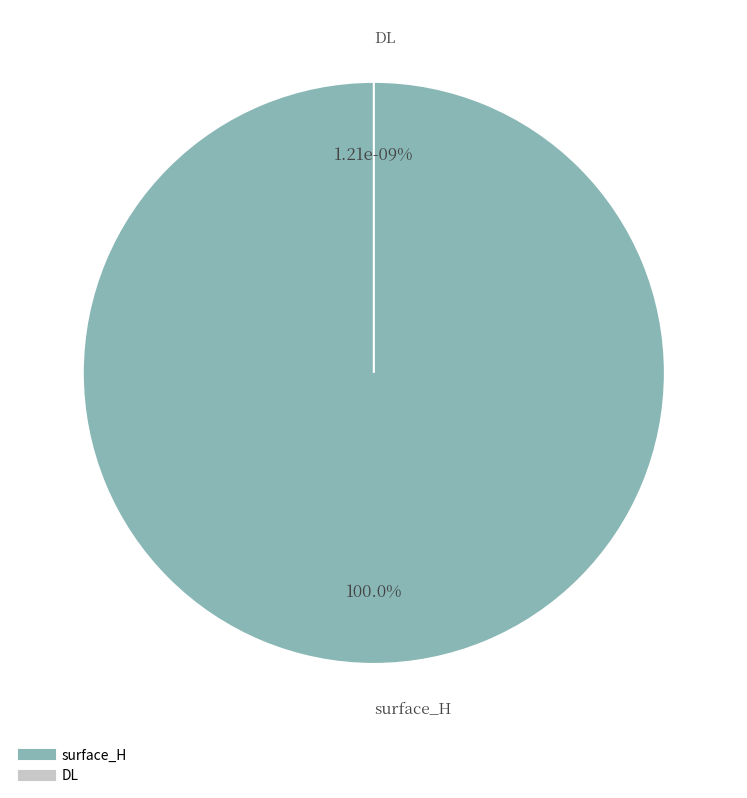

Combined, what portion of the pie is DL and surface_H?

100.0%